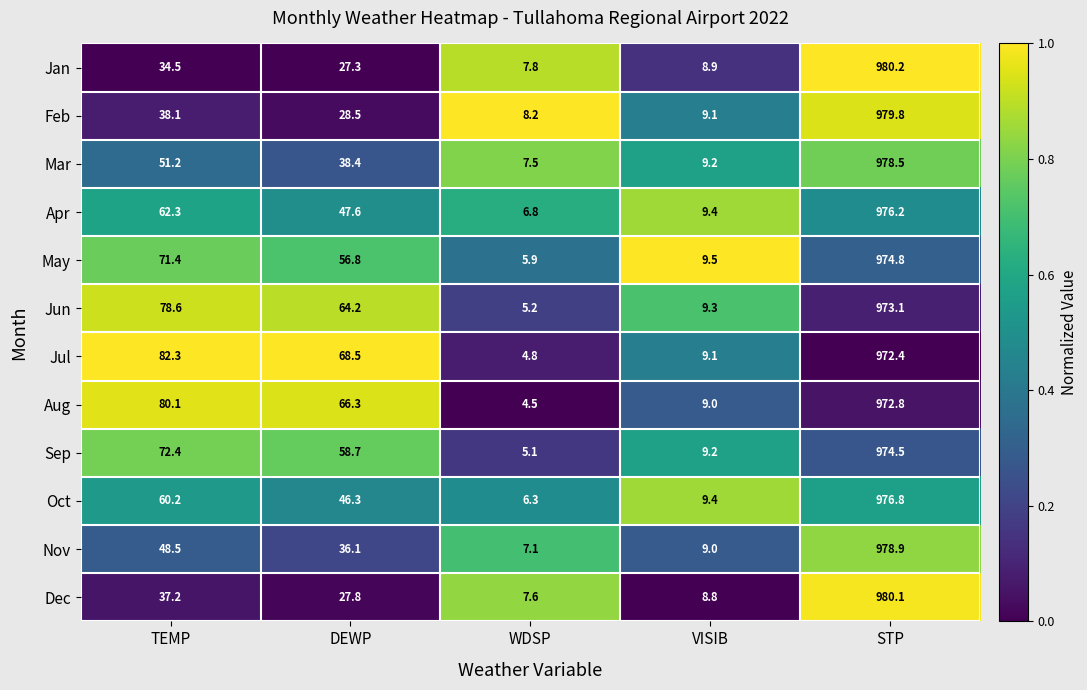

Between DEWP and VISIB, which series saw the biggest shift?

Jul